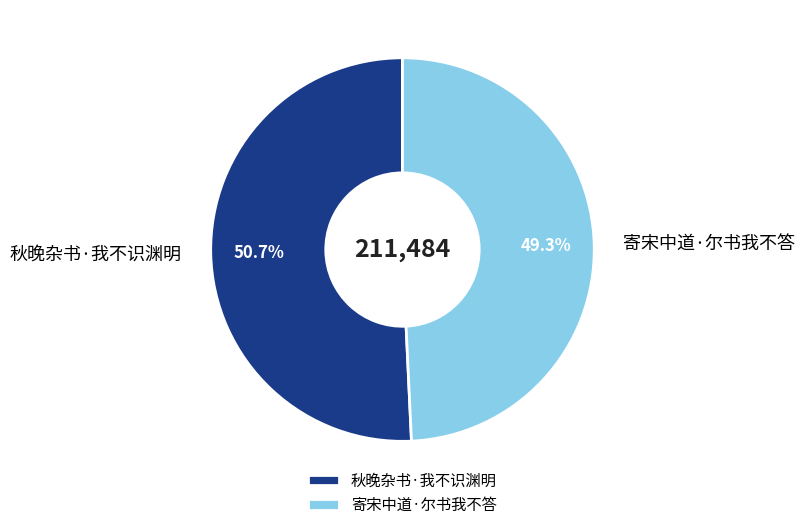

Which slice is the largest?

秋晚杂书·我不识渊明